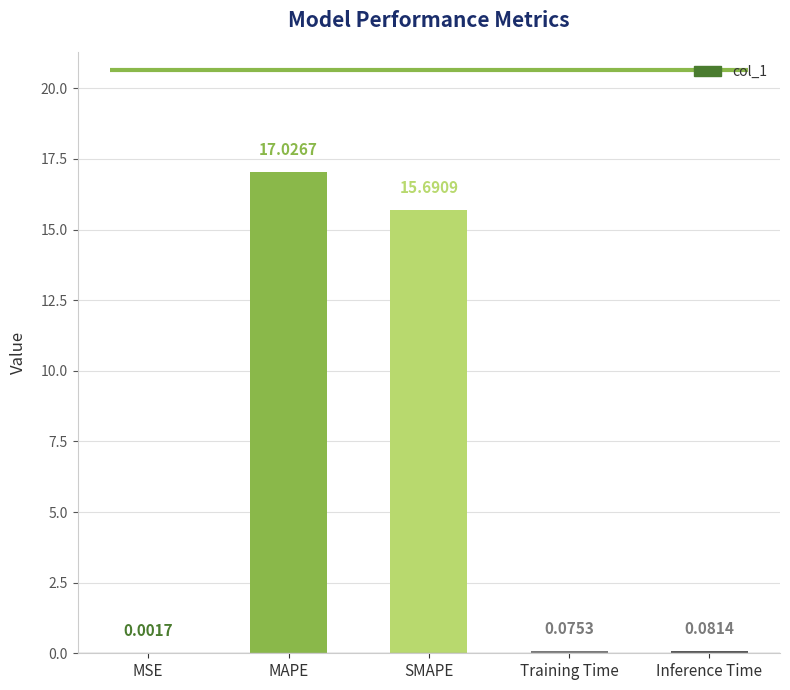

Count the number of categories in the chart.

5